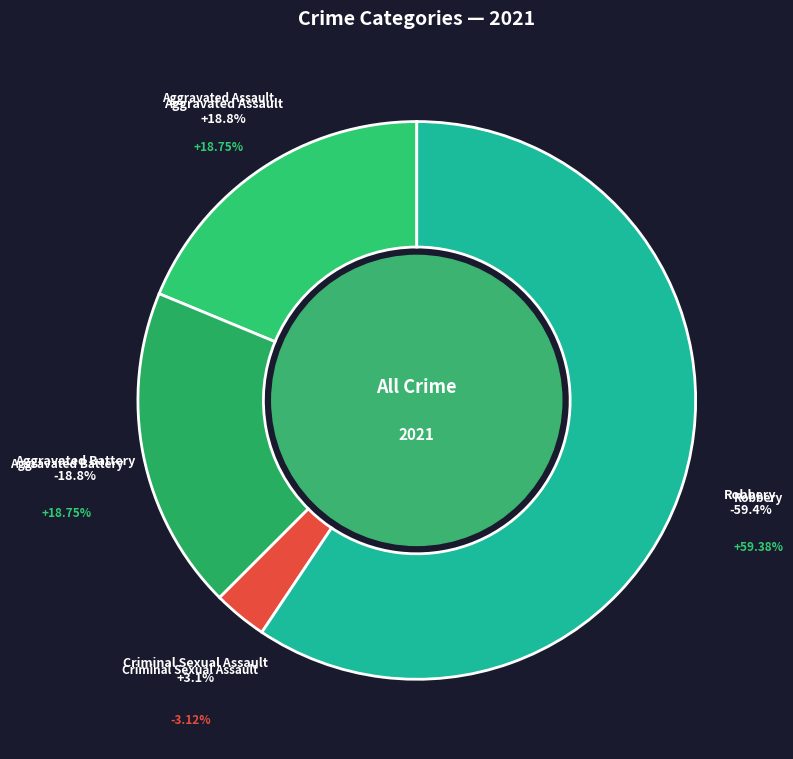

The Aggravated Battery slice represents 29% of the pie. True or false?

False